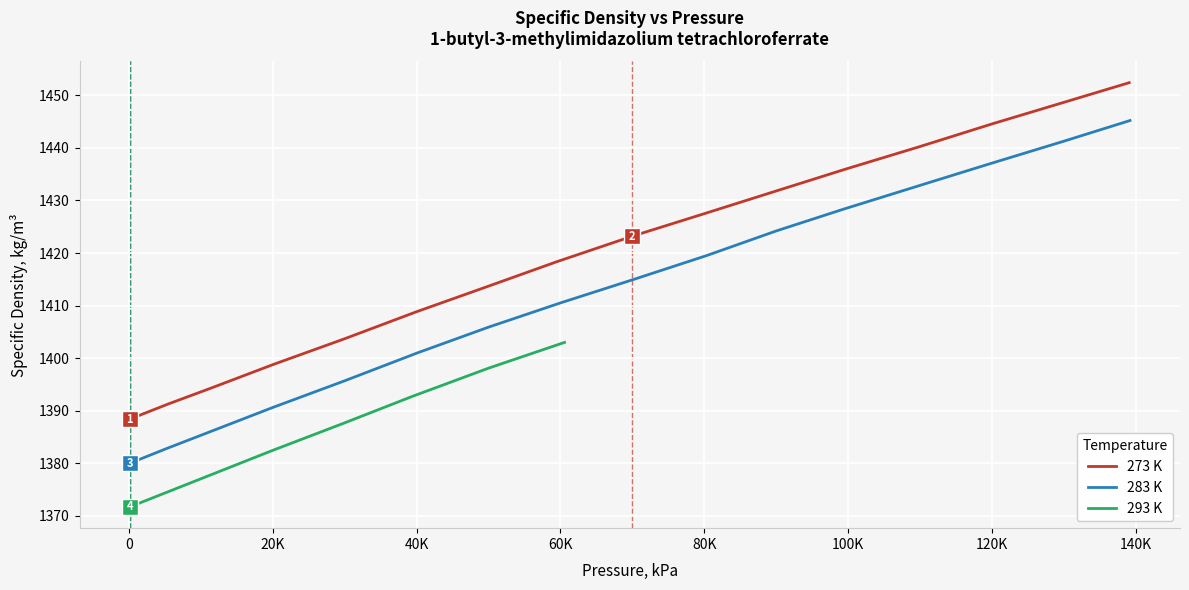

What is the difference between the maximum and second lowest values in the 273 K series?

61.1